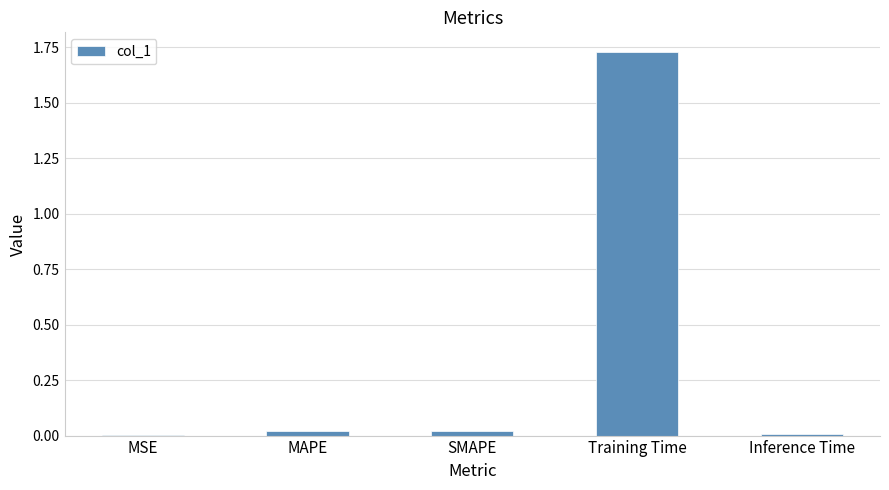

What is the sum of all values?

1.8